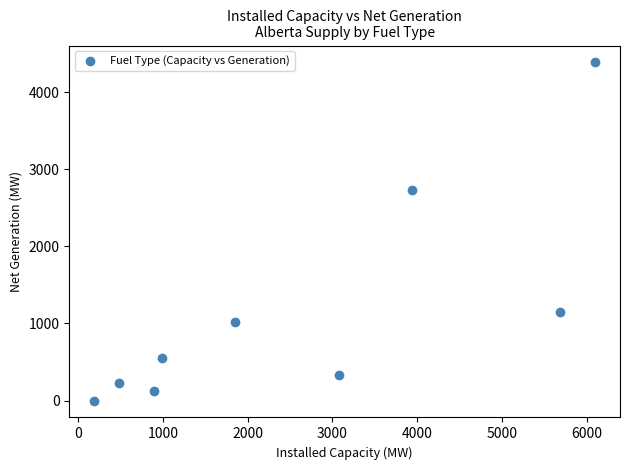

What Y value in the scatter plot is closest to 2193?

2731